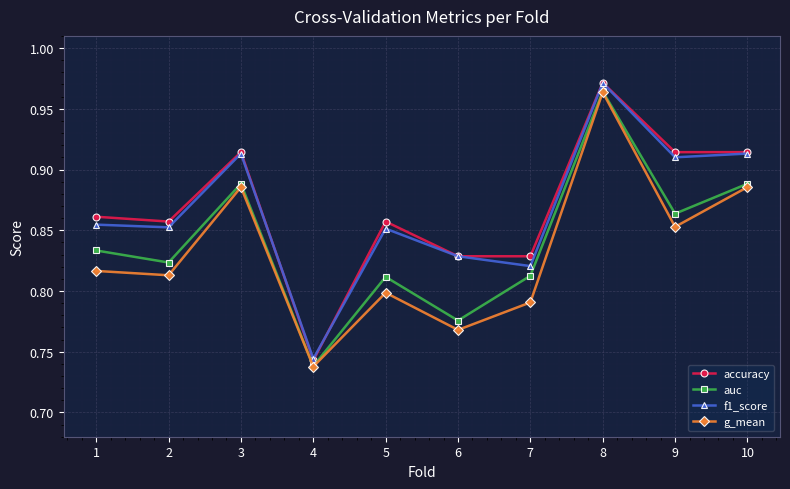

What is the sum of the g_mean values at 6 and 9?

1.6